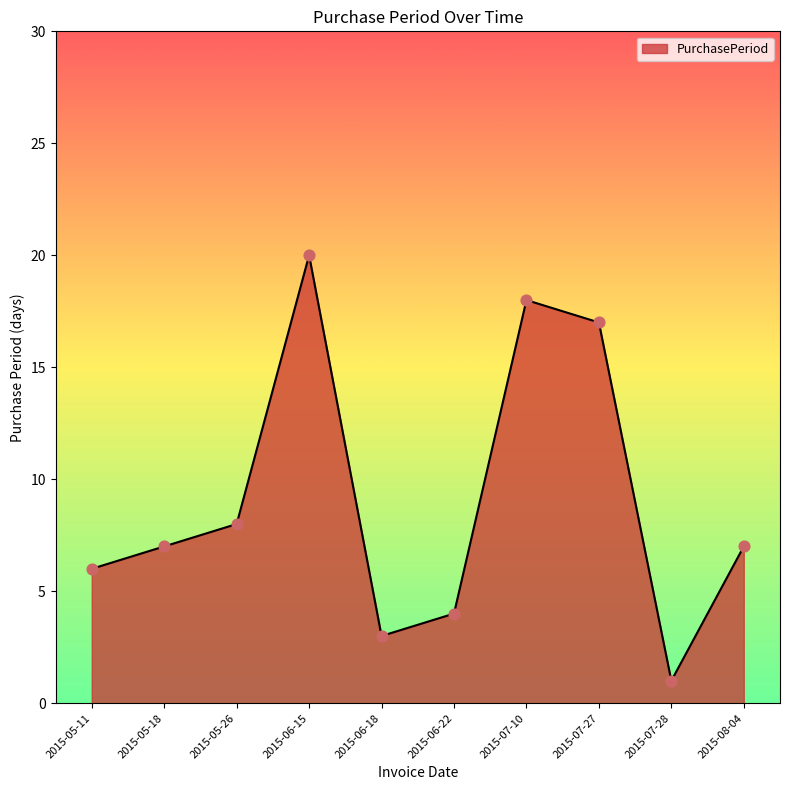

What is the change in value from 2015-05-26 to 2015-06-18?

-5